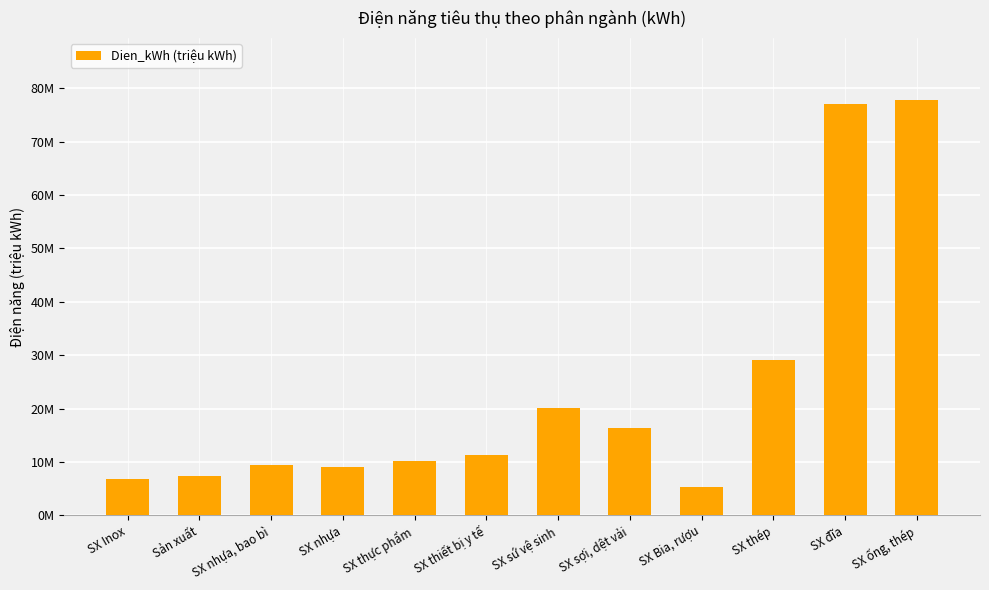

Which has a higher value, SX thép or SX nhựa, bao bì?

SX thép